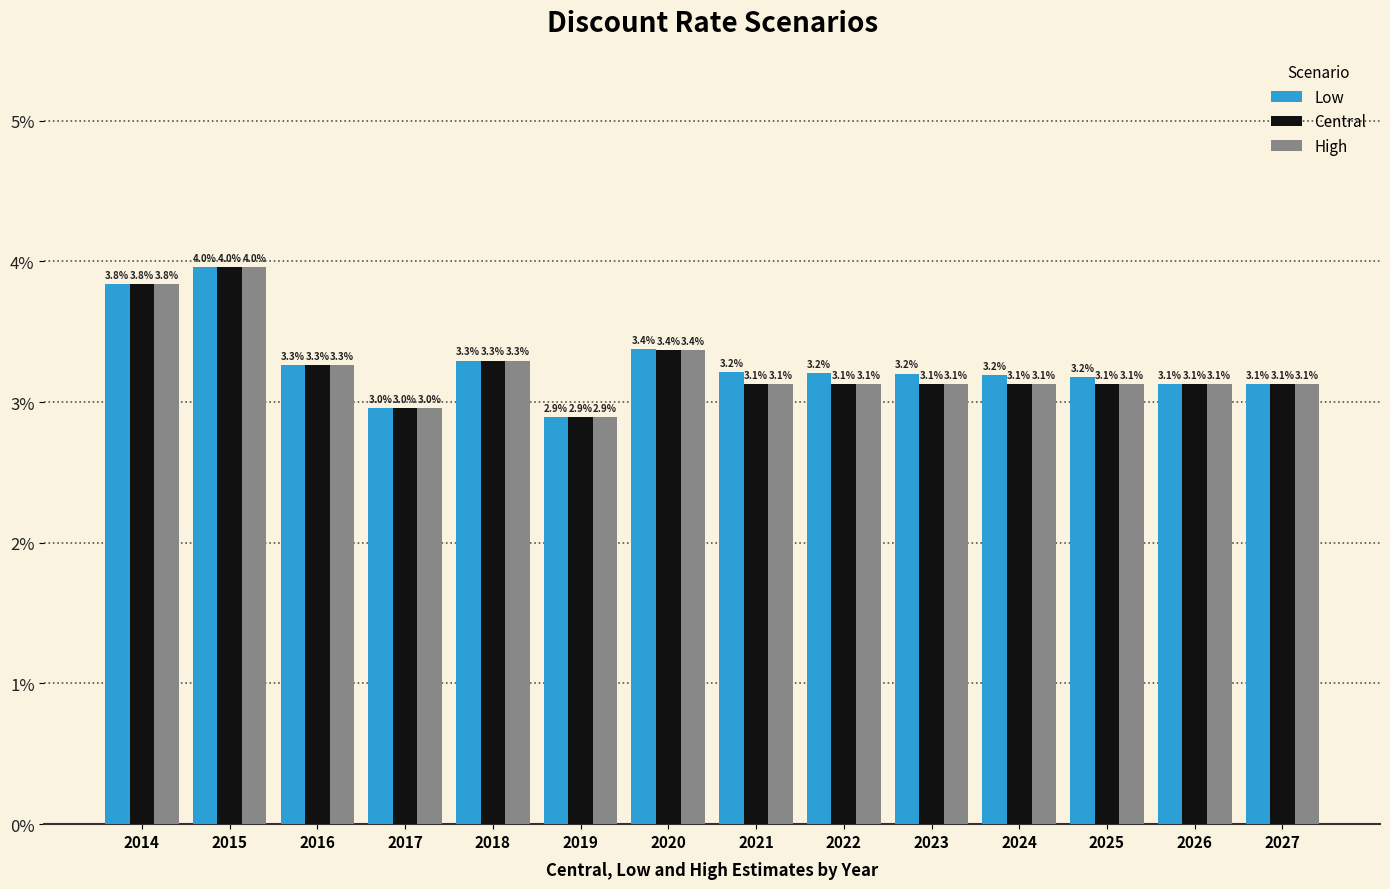

What are all the series names shown in the legend?

Low, Central, High